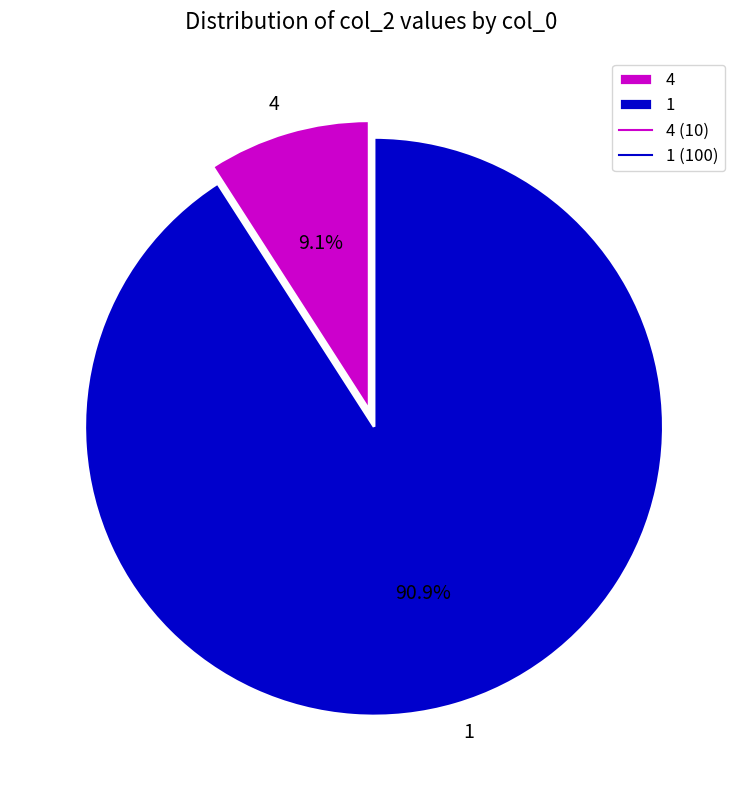

What percentage is NOT represented by 1?

9.1%